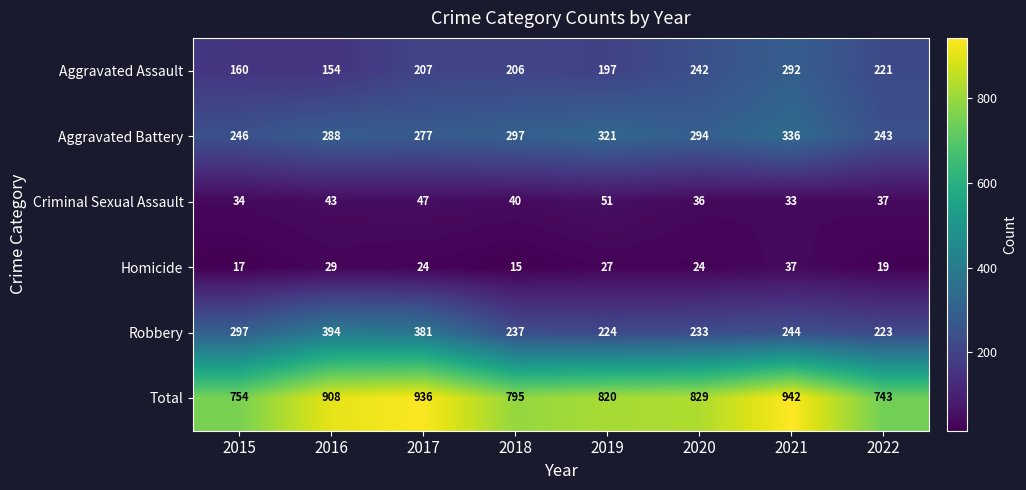

At 2016, list the series in order from smallest to largest.

Homicide, Criminal Sexual Assault, Aggravated Assault, Aggravated Battery, Robbery, Total